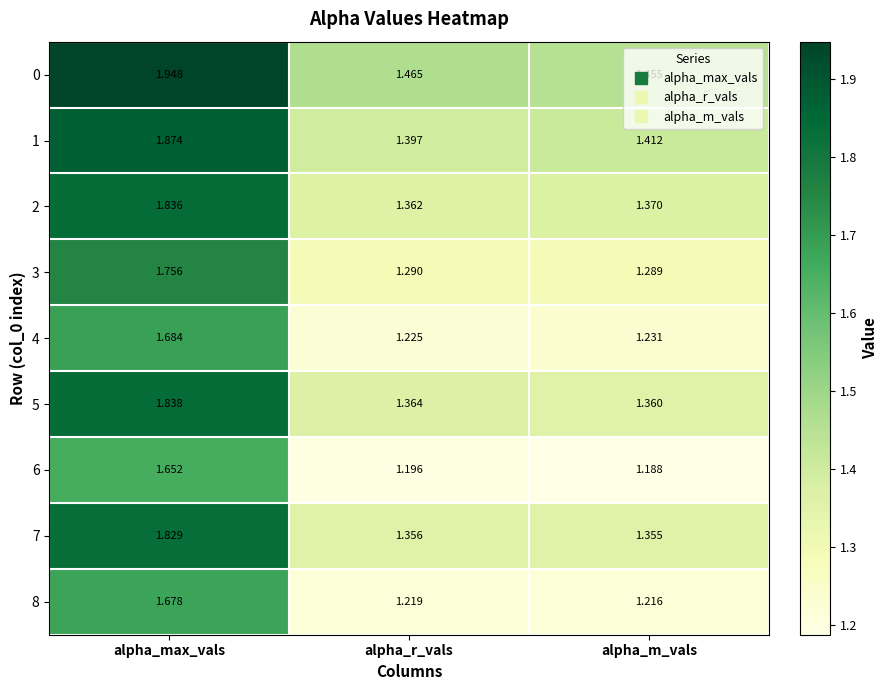

Which category has the highest value across all series?

alpha_max_vals